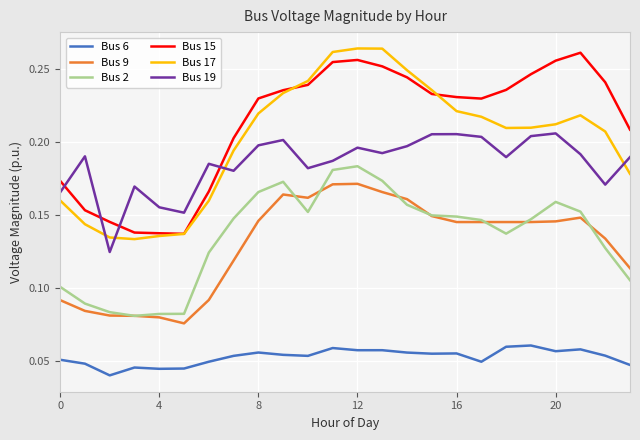

Which series has the widest spread of values?

Bus 17